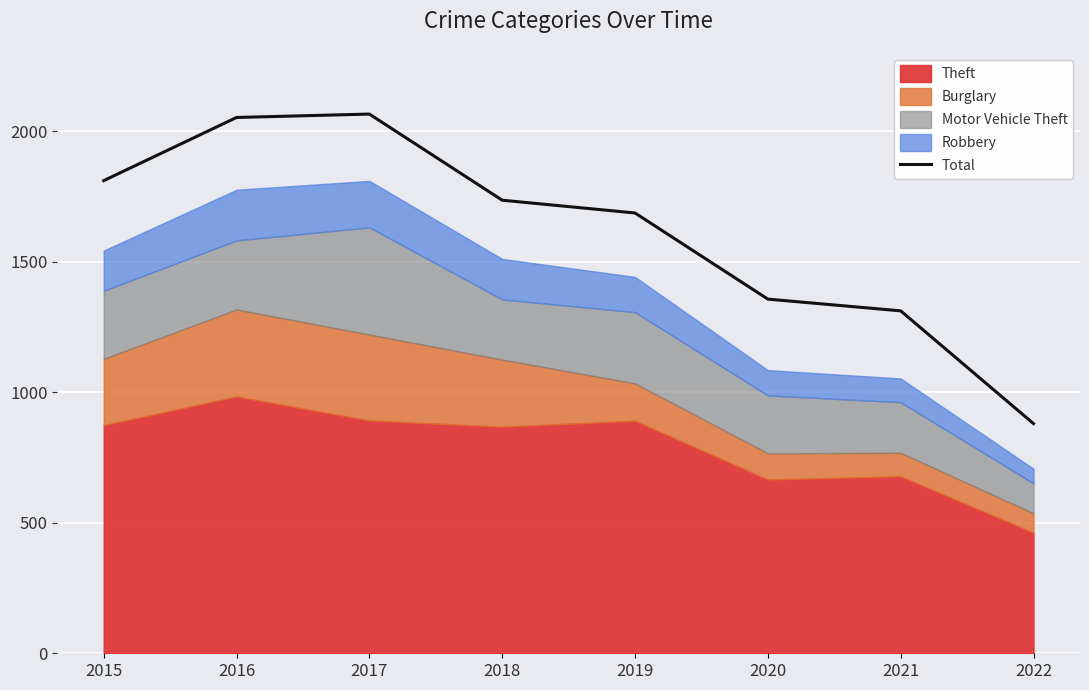

How many lines are shown in the chart?

1